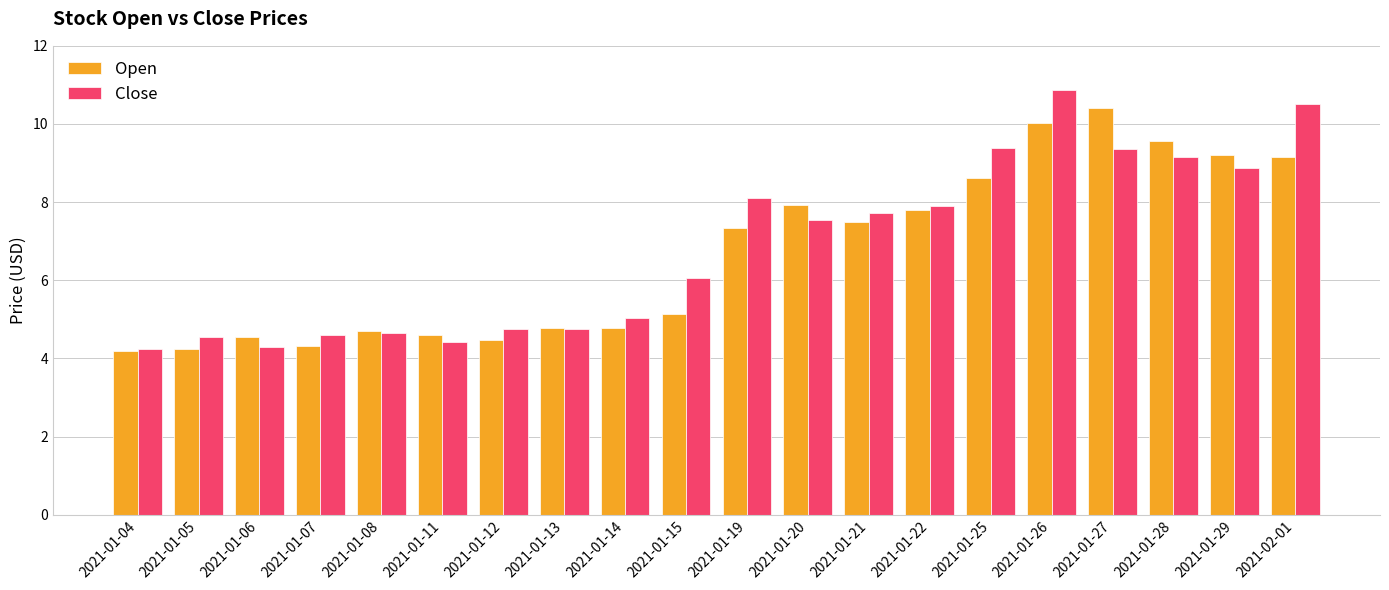

Which series has the largest range (max minus min)?

Close